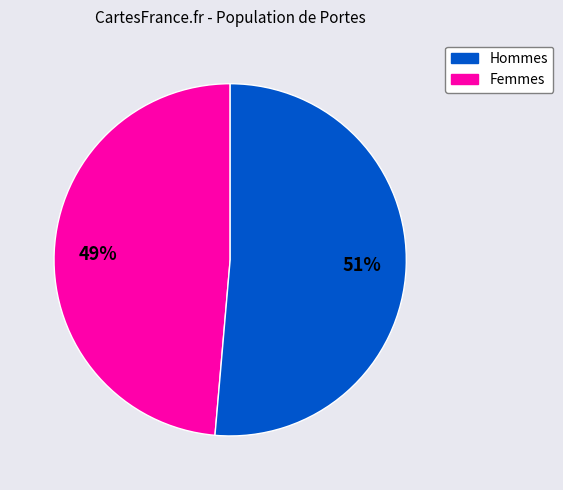

Does any single category account for the majority?

Yes